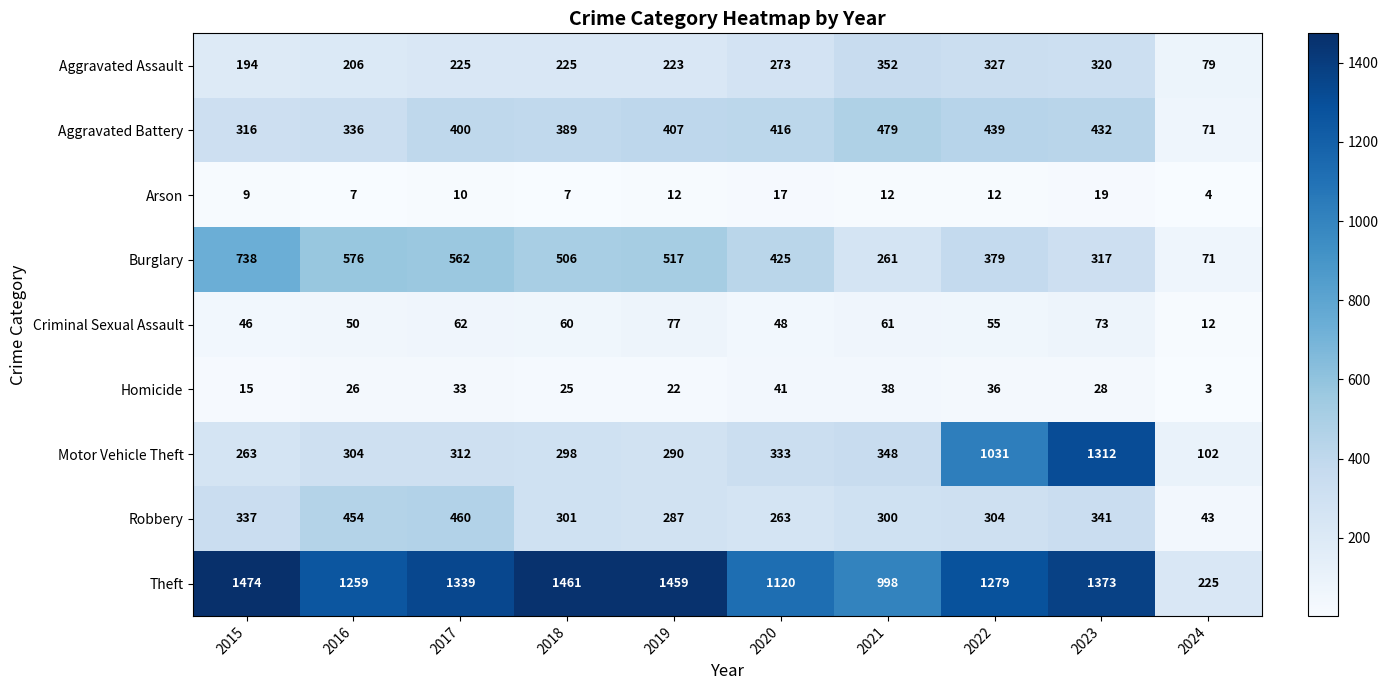

Where is Homicide nearest to the value 22?

2019